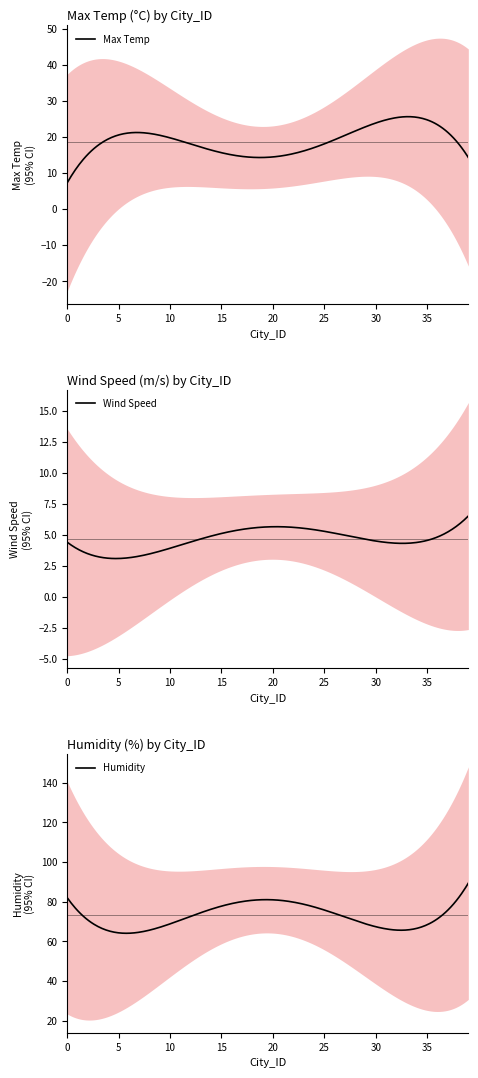

What is the maximum value for Max Temp?

25.6